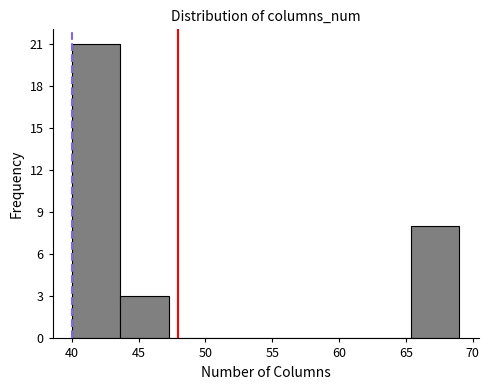

Over which range of the x-axis is the bar tallest?

40.0 to 43.5